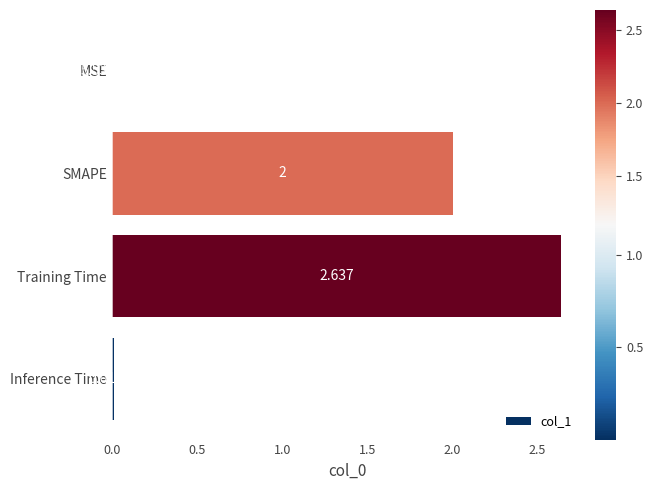

At which category does the chart reach its peak across all series?

Training Time